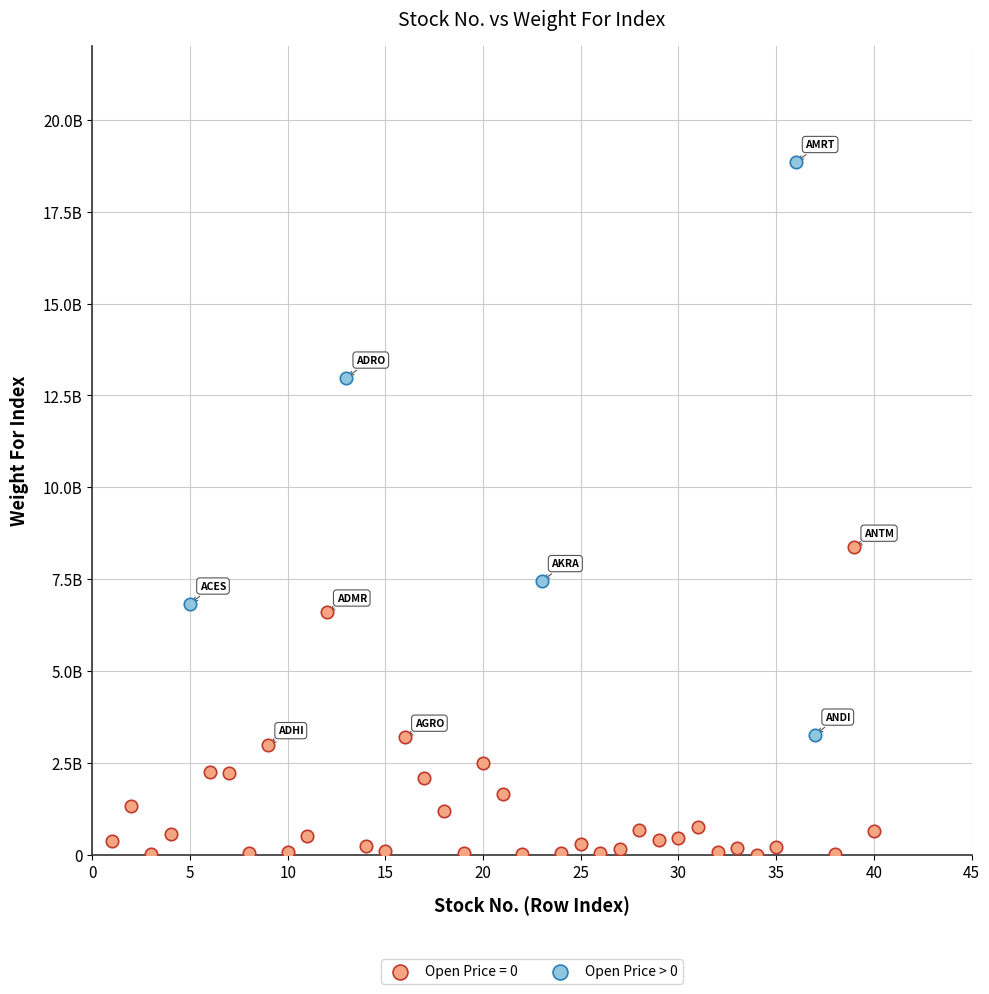

What are all the series names shown in the legend?

Open Price = 0, Open Price > 0